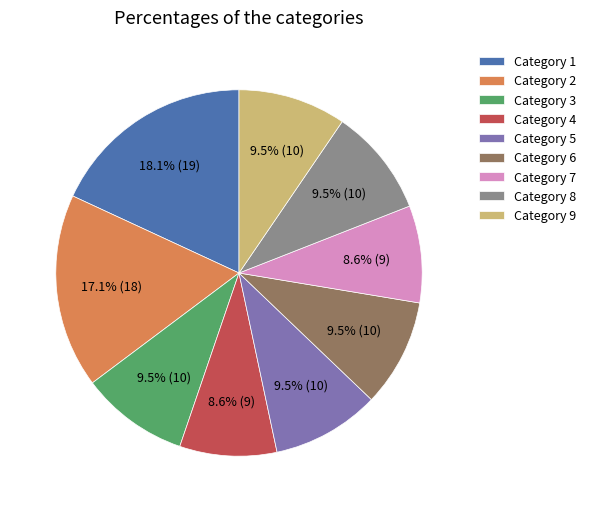

Approximately how many times larger is the value at Category 1 compared to Category 9?

1.9